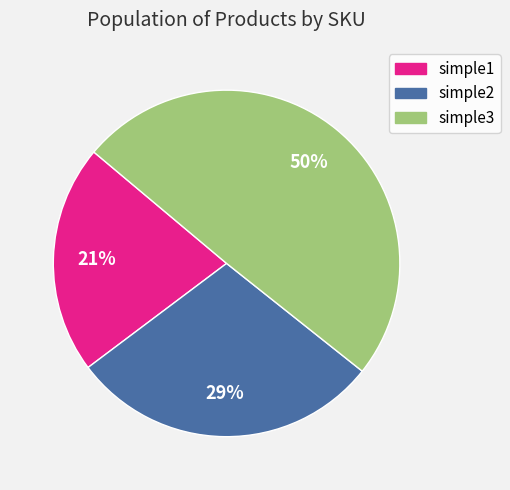

True or false: simple1 accounts for 9% of the total.

False